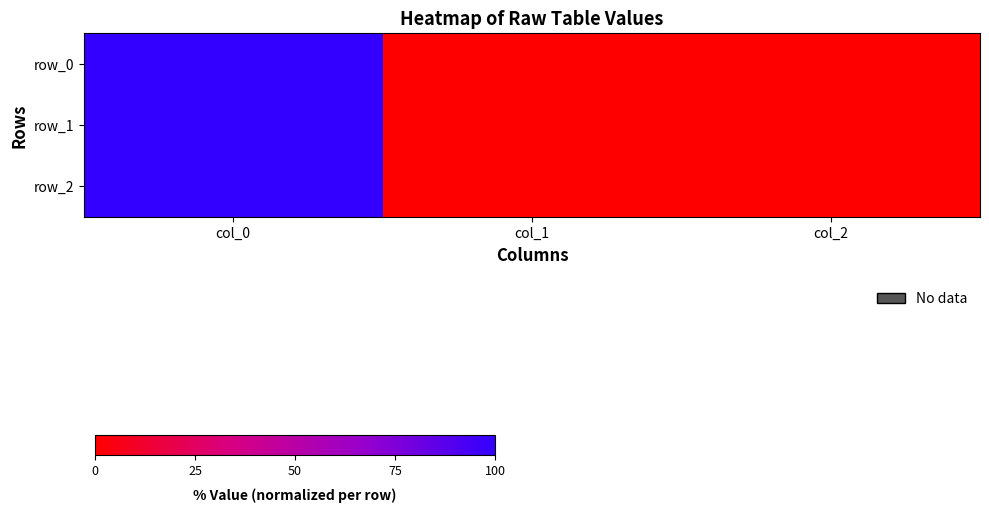

What is the average value of the row_1 series?

33